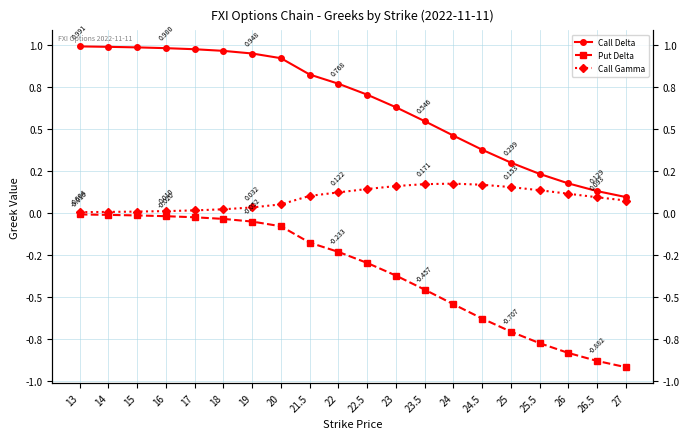

Which series has the largest range (max minus min)?

Put Delta